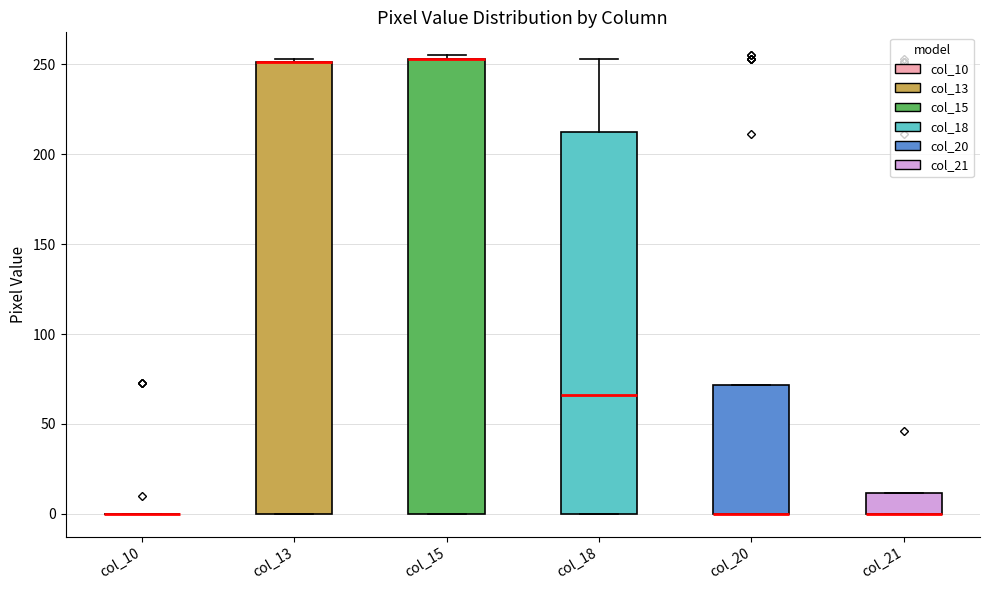

Reading left to right, transcribe this box plot: for each box, give where its median line is, the range the box spans, and where its two whiskers end, as read against the y-axis. The values are not printed on the chart, so give them approximately, as read against the axis.

col_10: box collapsed to a line at 0, whiskers 0 to 0
col_13: median 250 (drawn on the box's upper edge), box 0 to 250, whiskers 0 to 255
col_15: median 255 (drawn on the box's upper edge), box 0 to 255, whiskers 0 to 255 (just above the box's upper edge)
col_18: median 65, box 0 to 215, whiskers 0 to 255
col_20: median 0 (drawn on the box's lower edge), box 0 to 70, whiskers 0 to 70
col_21: median 0 (drawn on the box's lower edge), box 0 to 10, whiskers 0 to 10